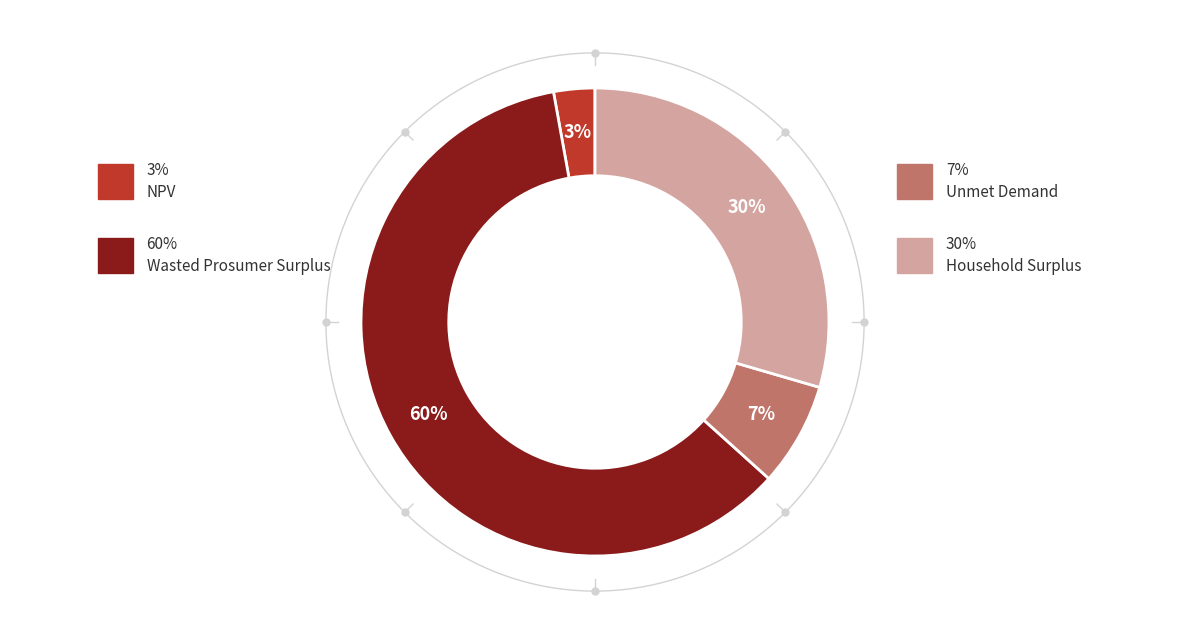

To the nearest percent, what is the average slice percentage?

25%